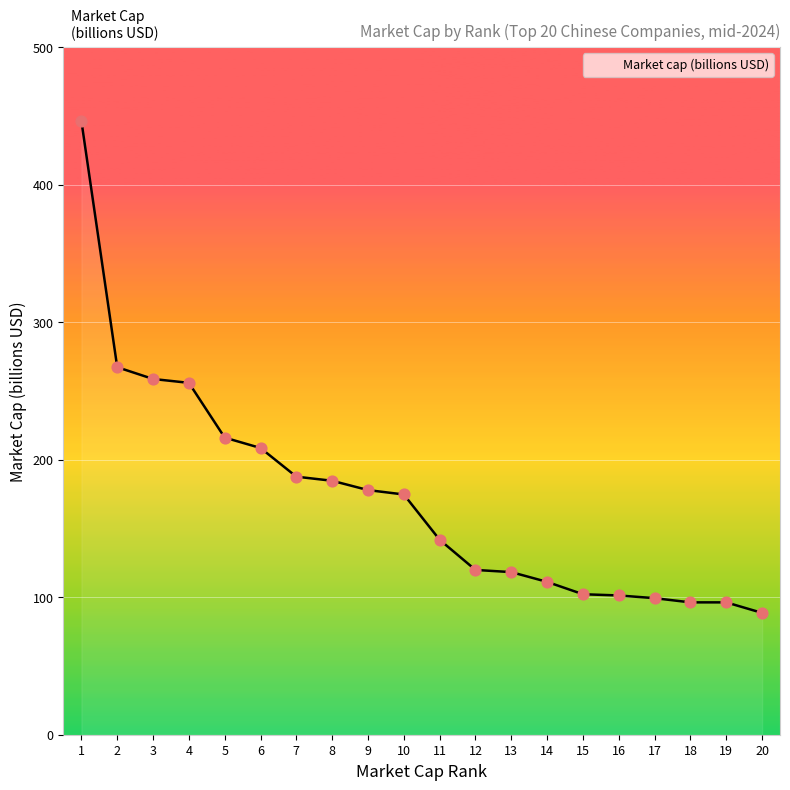

Approximately how many times larger is the value at 4 compared to 13?

2.2